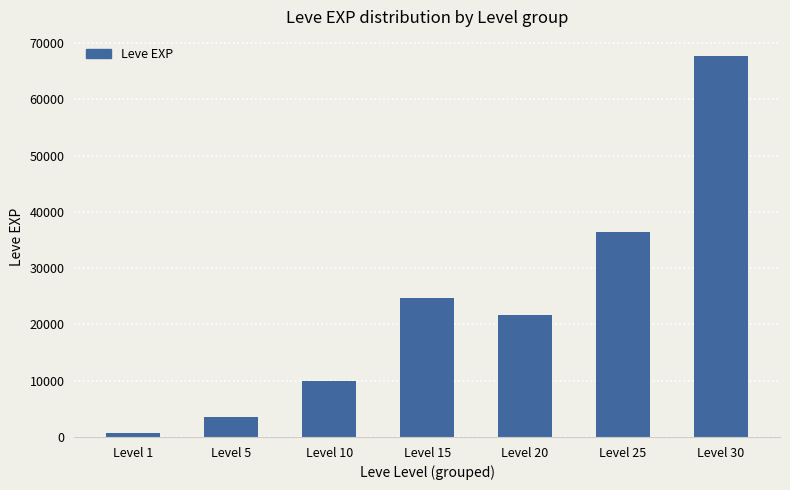

What is the greatest value displayed?

67730